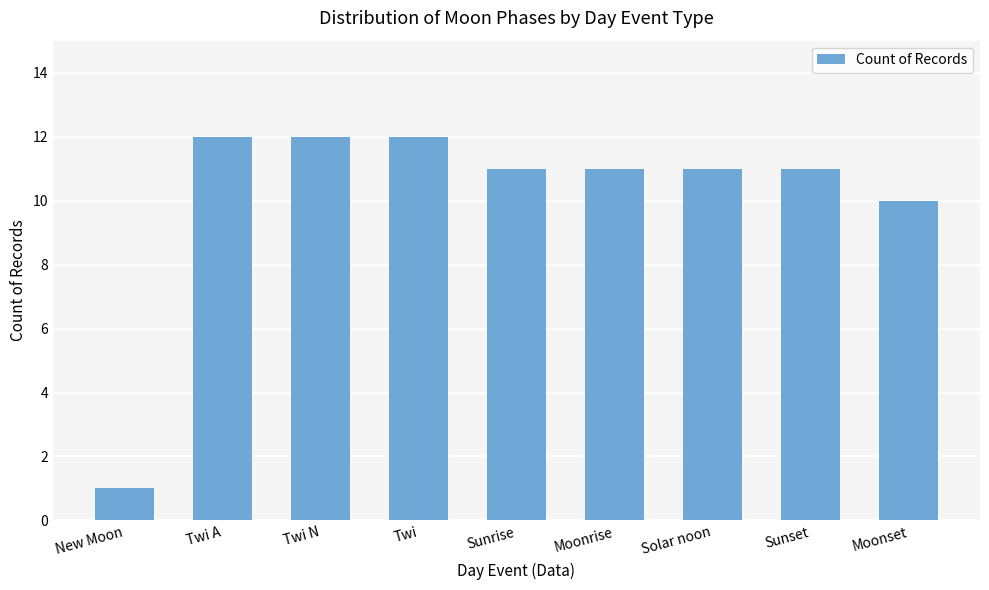

What is the difference between the maximum and minimum values?

11